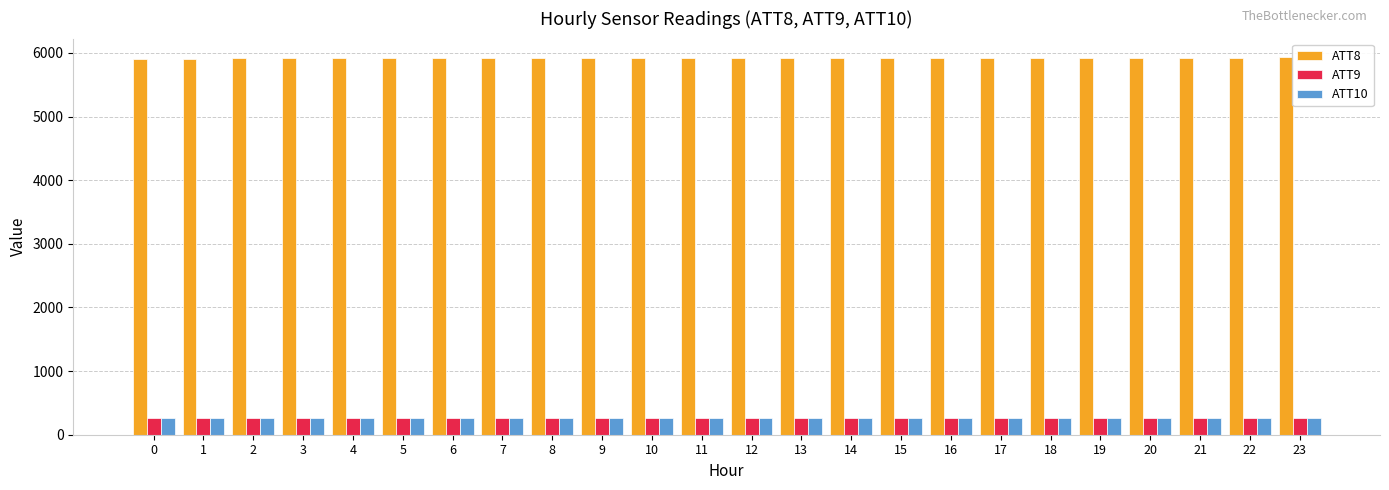

At how many categories does at least one series exceed 859?

24